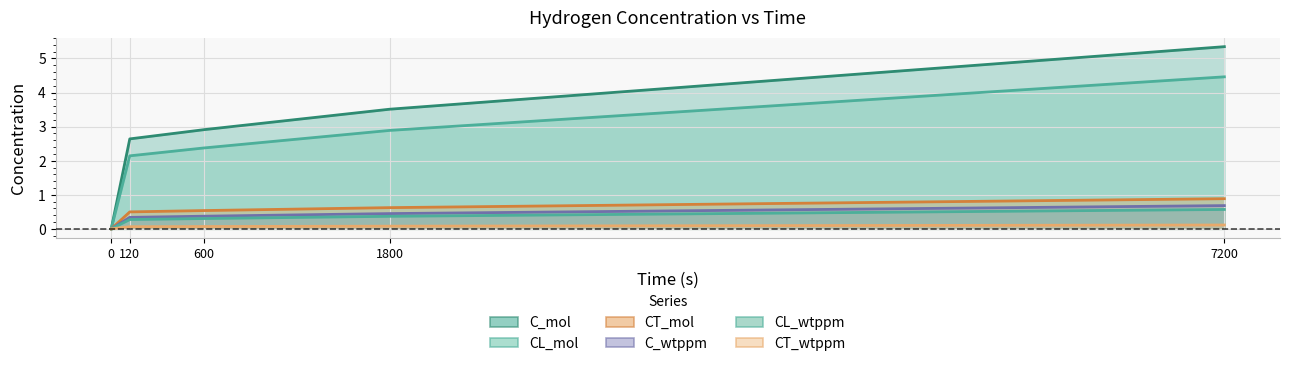

True or false: CT_mol and C_mol intersect in this chart.

False